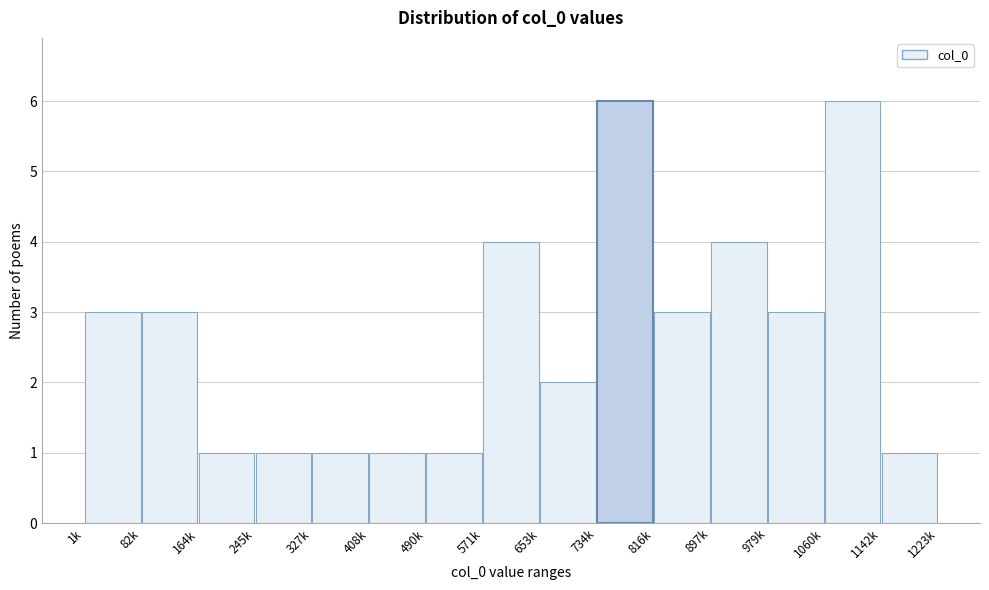

Reading left to right, transcribe all the data shown in this chart.

3	3	1	1	1	1	1	4	2	6	3	4	3	6	1